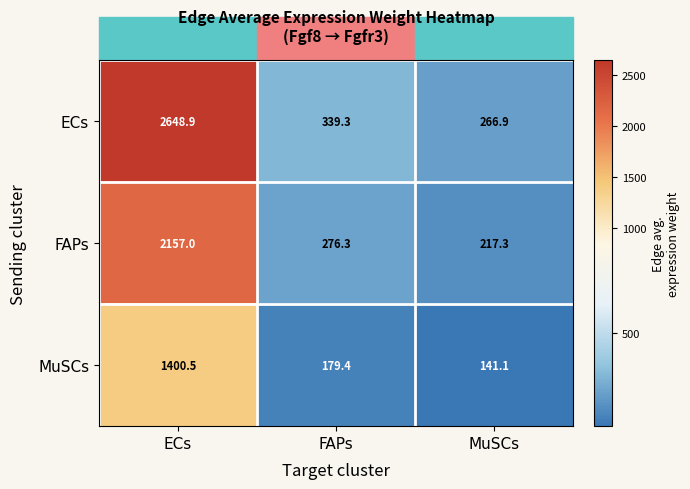

Is it true that ECs equals 339.3 at FAPs?

True